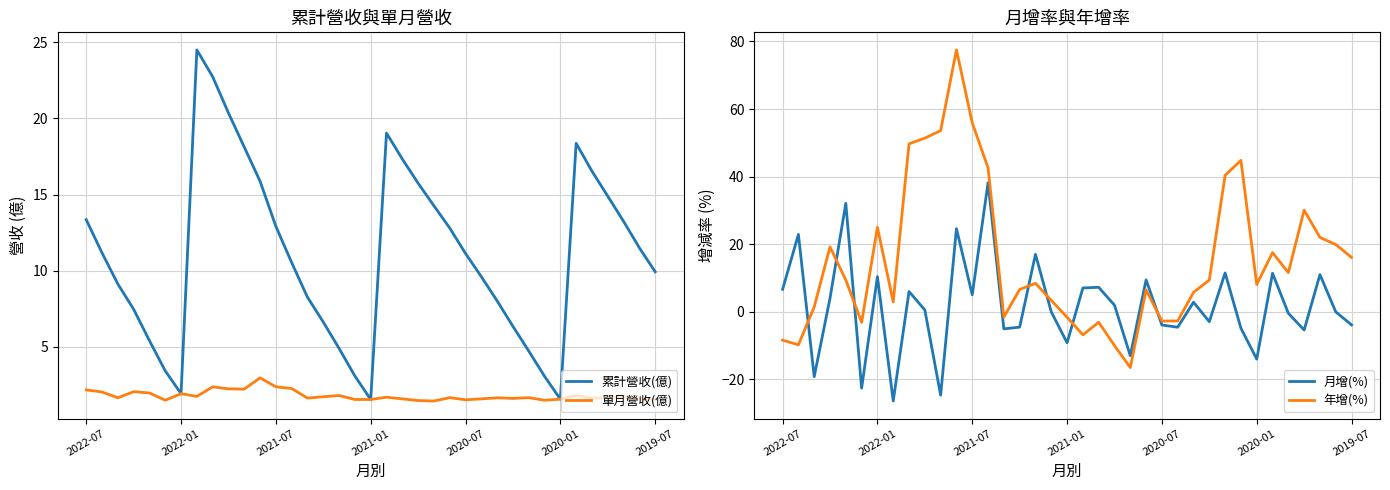

How many intersections are there between 月增(%) and 年增(%)?

7